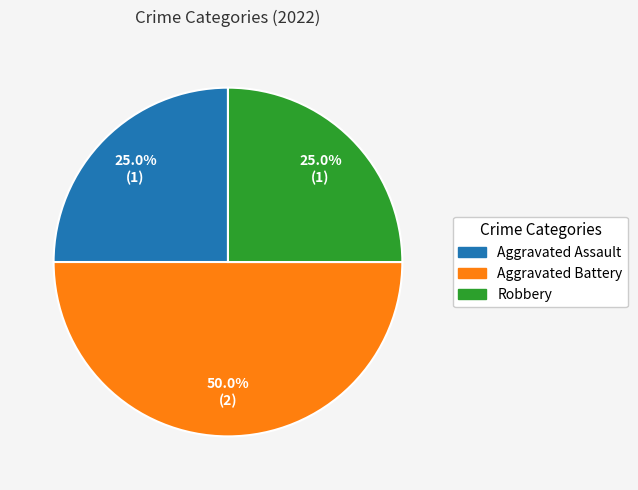

Does Aggravated Assault represent more than half of the total?

No